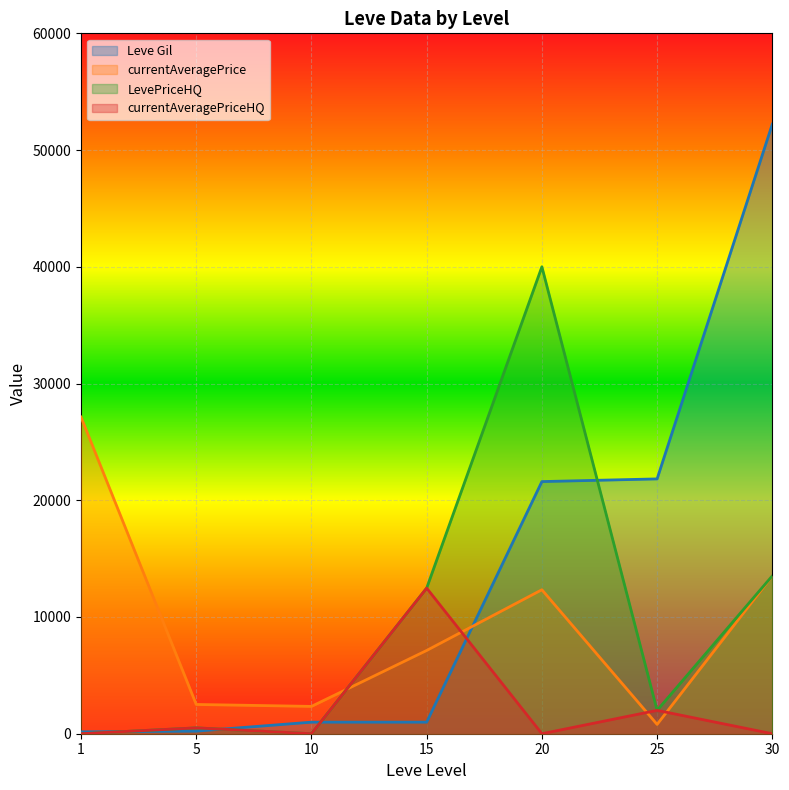

Reading left to right, extract all data points from this chart.

Leve Gil: 160	220	990	990	21600	21830	52220
currentAveragePrice: 27128	2507	2342	7132	12333	798	13526
LevePriceHQ: 0	500	0	12475	40000	2000	13526
currentAveragePriceHQ: 0	500	0	12475	0	2000	0